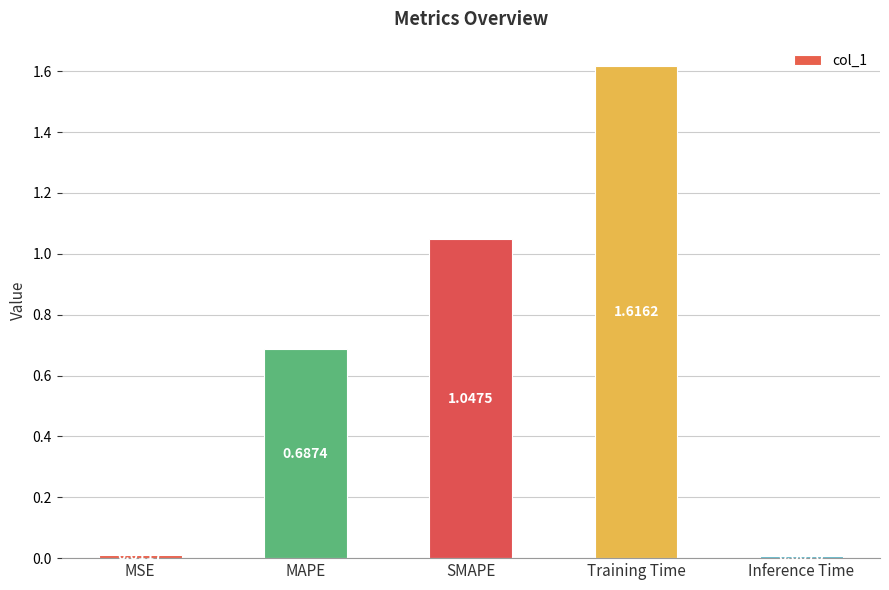

Rank the categories by value from highest to lowest.

Training Time, SMAPE, MAPE, MSE, Inference Time